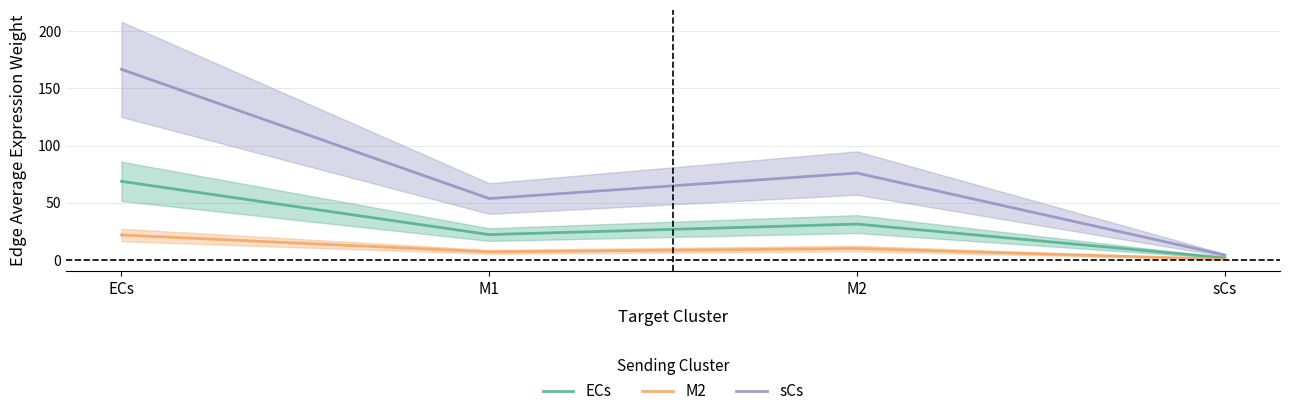

The value of ECs at M1 is 22.1. True or false?

True